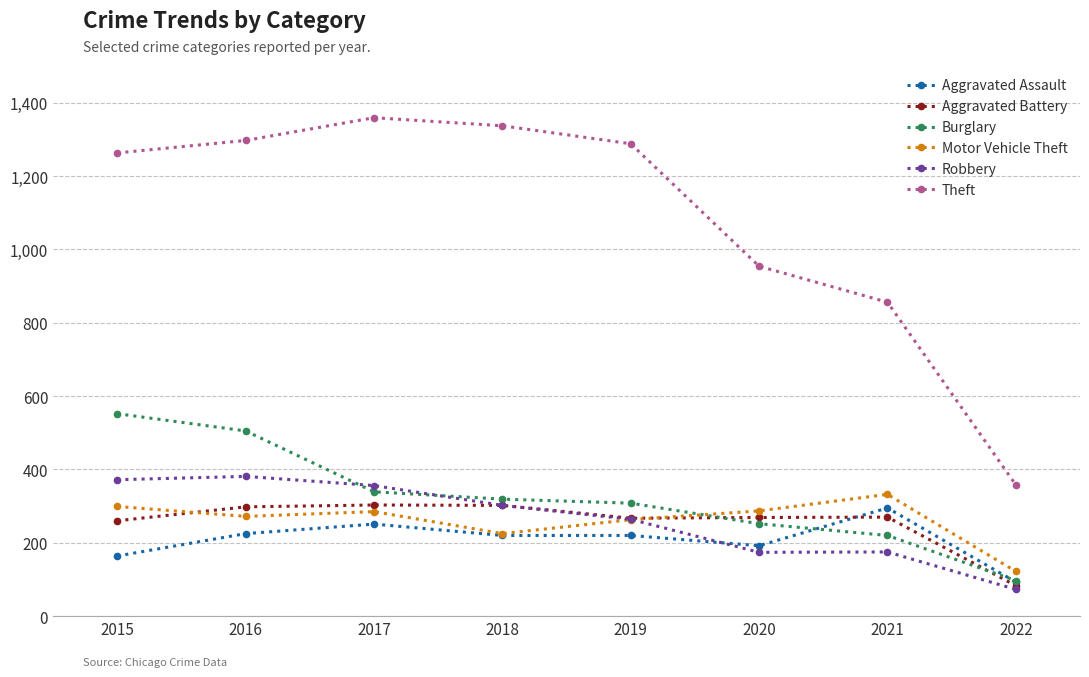

Is the value of Theft at 2015 greater than the value of Burglary at 2016?

Yes